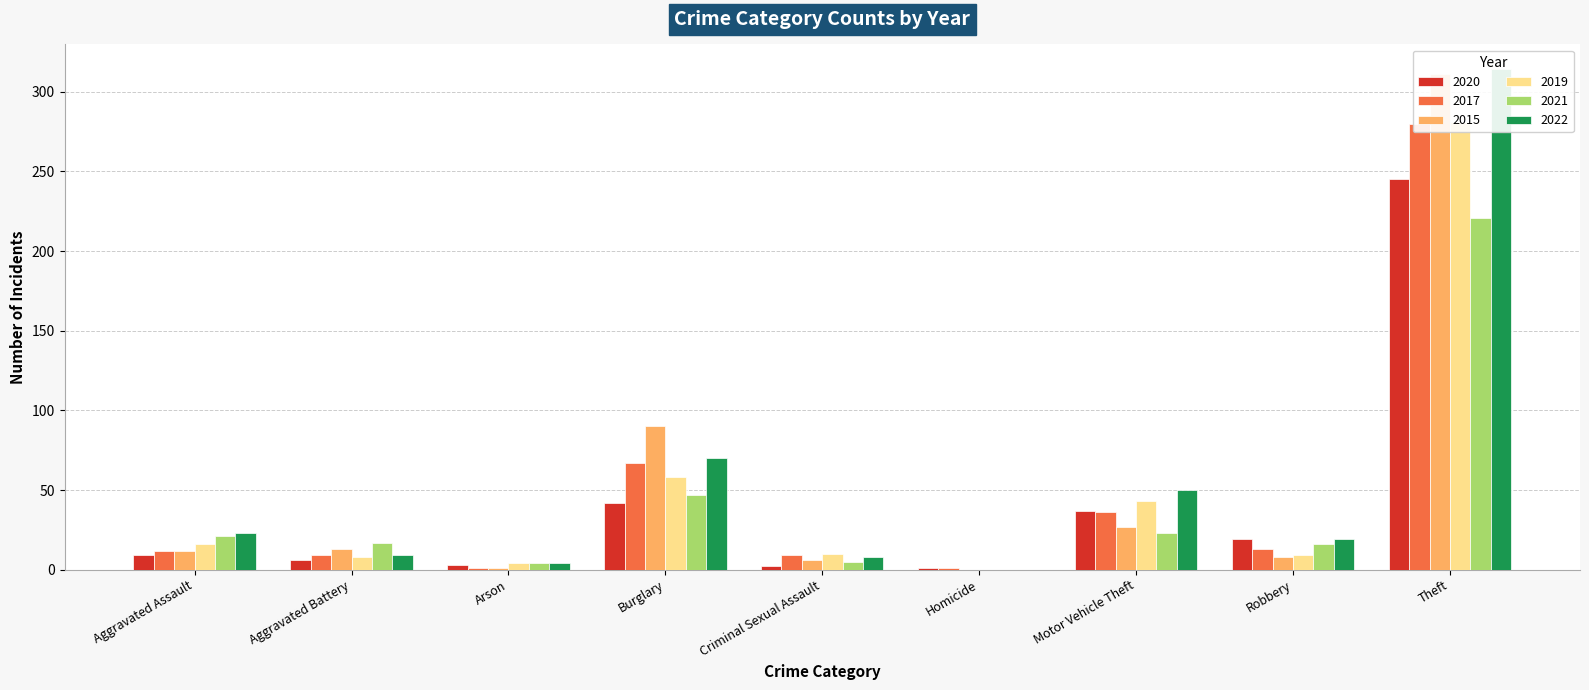

True or false: 2017 has a value of 9 at Aggravated Battery.

True